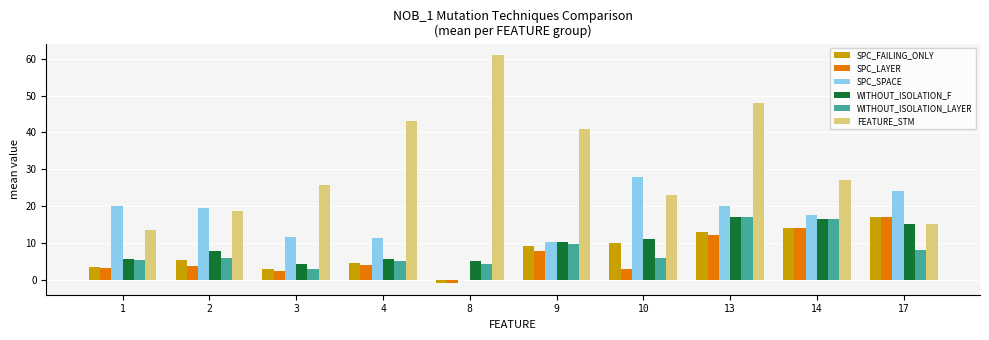

At which category is the sum across all series the highest?

13